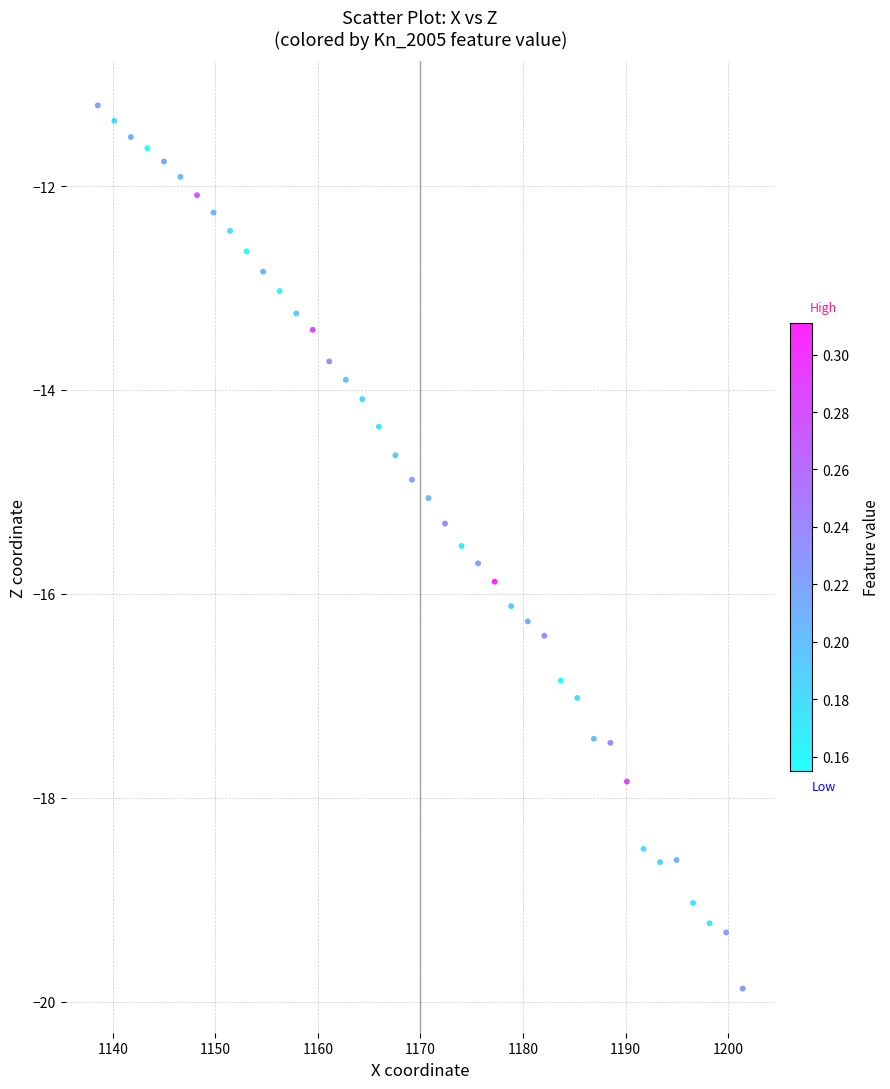

What is the range of X values (max minus min)?

62.9